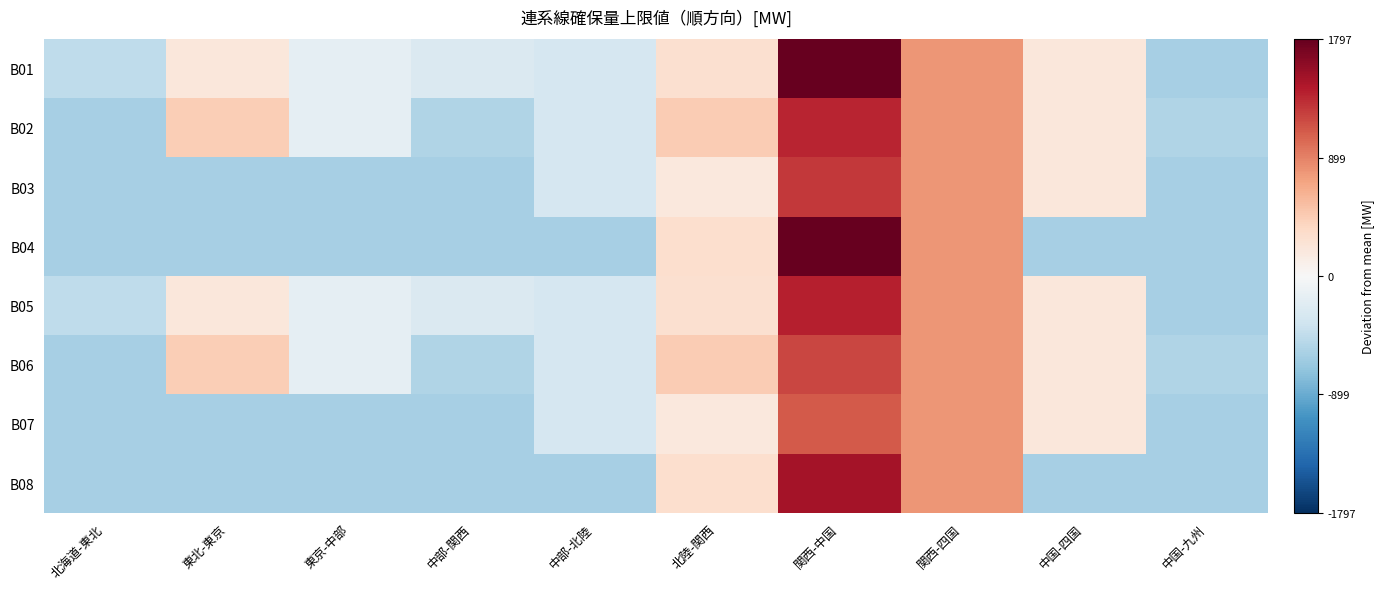

At 中部-関西, list the series in order from smallest to largest.

B03, B04, B07, B08, B02, B06, B01, B05